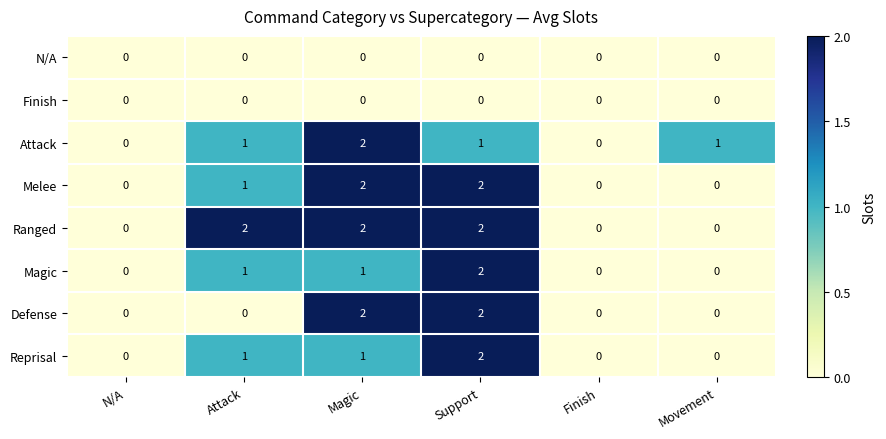

Which series has the largest total across all categories?

Ranged